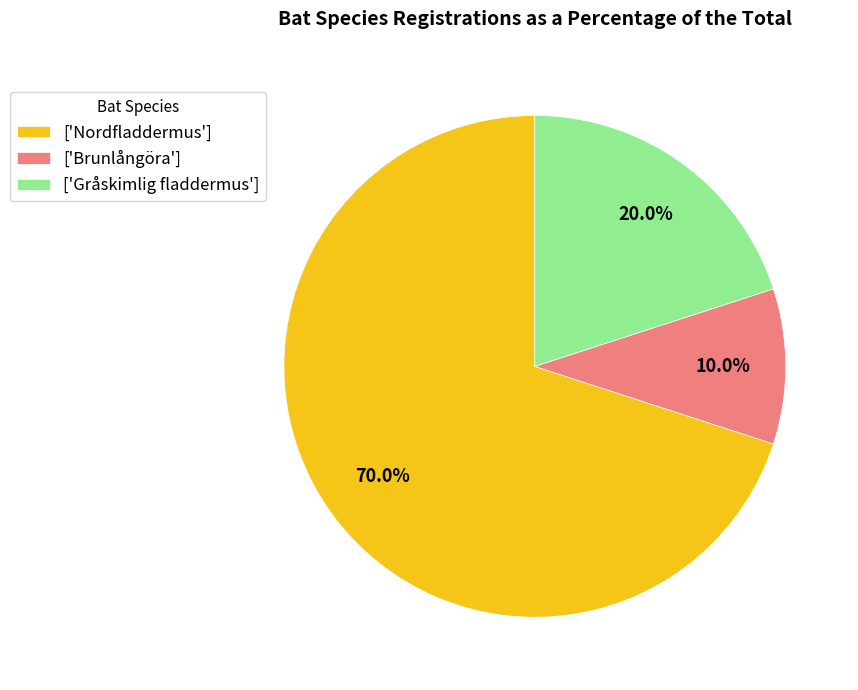

Rank the categories by value from highest to lowest.

['Nordfladdermus'], ['Gråskimlig fladdermus'], ['Brunlångöra']